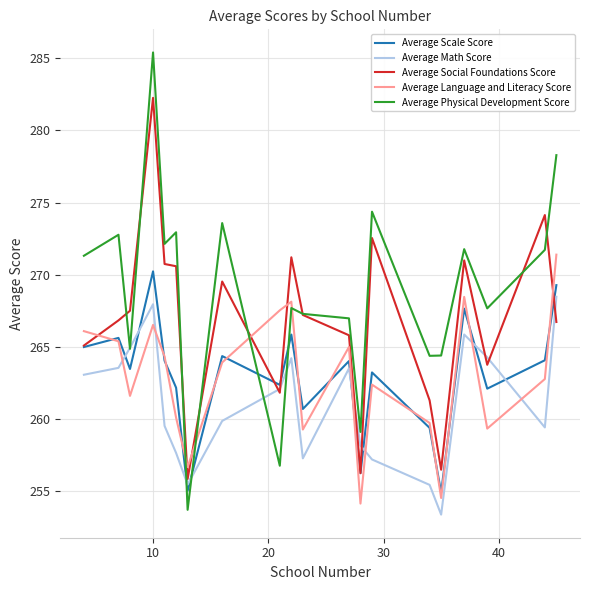

True or false: Average Physical Development Score and Average Language and Literacy Score cross at least once.

True